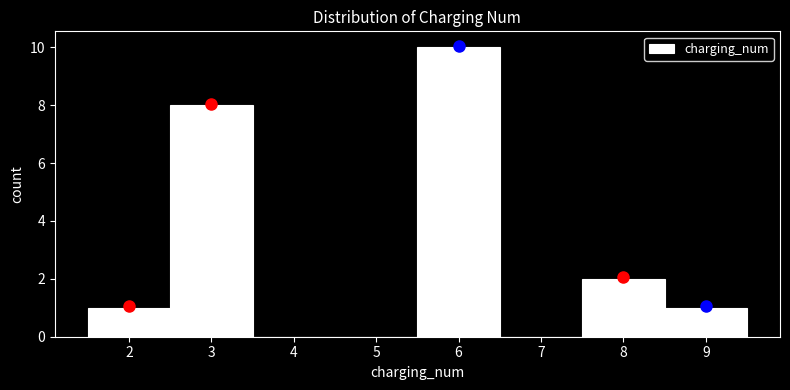

Reading left to right, list every bar in this chart as the range it spans on the x-axis followed by its height. The values are not printed on the chart, so give them approximately, as read against the axis.

1.5 to 2.5: 1
2.5 to 3.5: 8
3.5 to 4.5: 0
4.5 to 5.5: 0
5.5 to 6.5: 10
6.5 to 7.5: 0
7.5 to 8.5: 2
8.5 to 9.5: 1